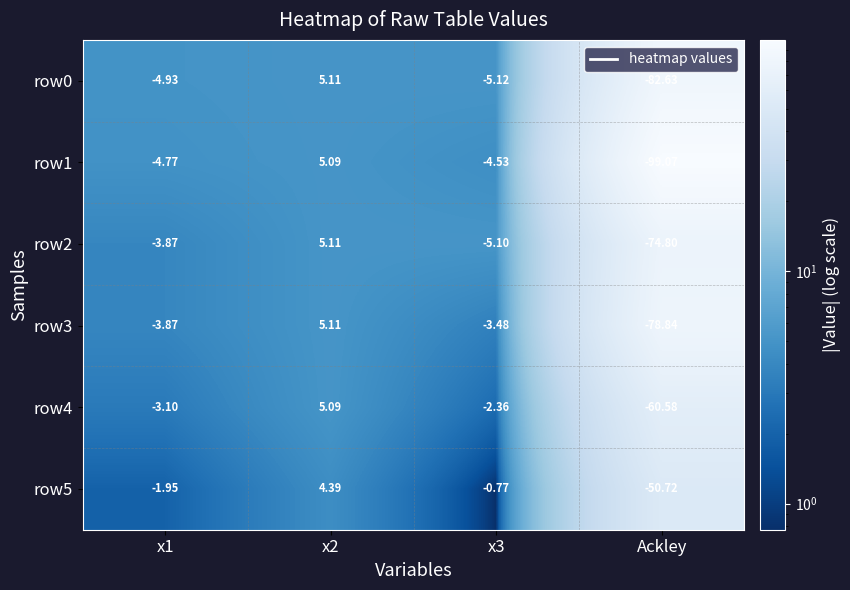

Is the value of row5 at x3 greater than the value of row3 at x2?

No